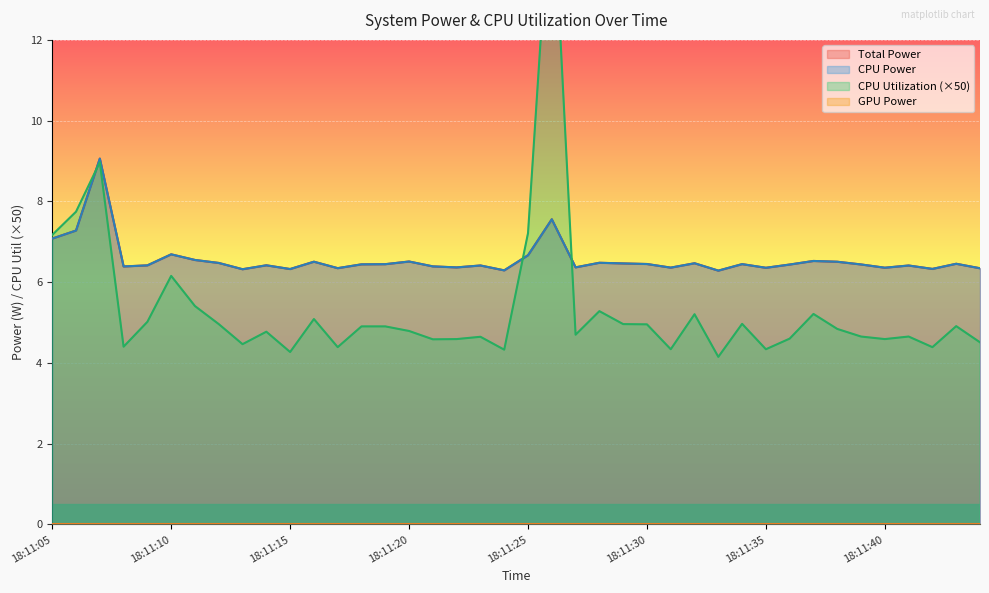

What is the sum of the CPU Utilization values at 18:11:34 and 18:11:30?

9.9